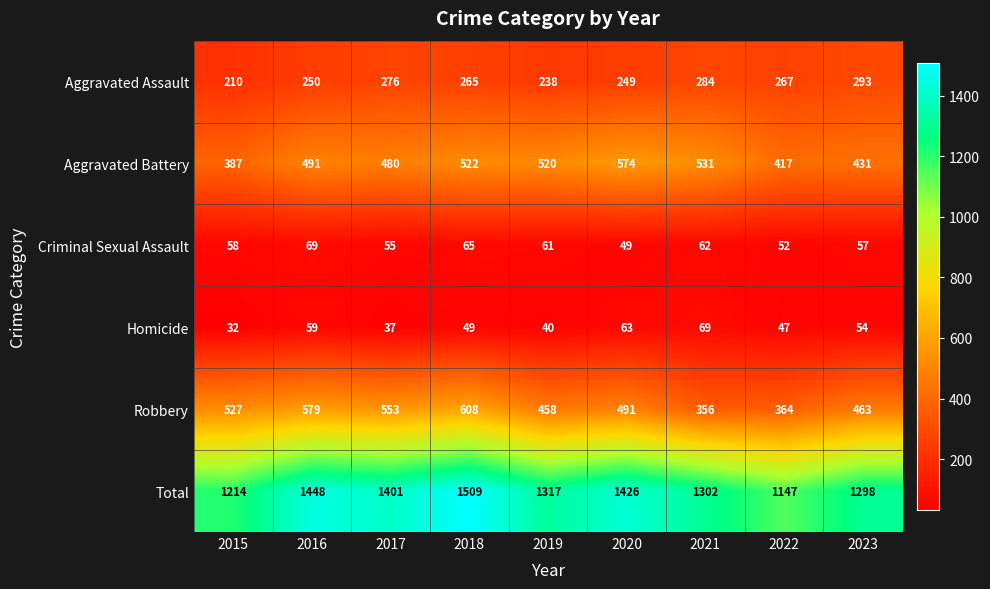

Which category has the lowest value in the Total series?

2022